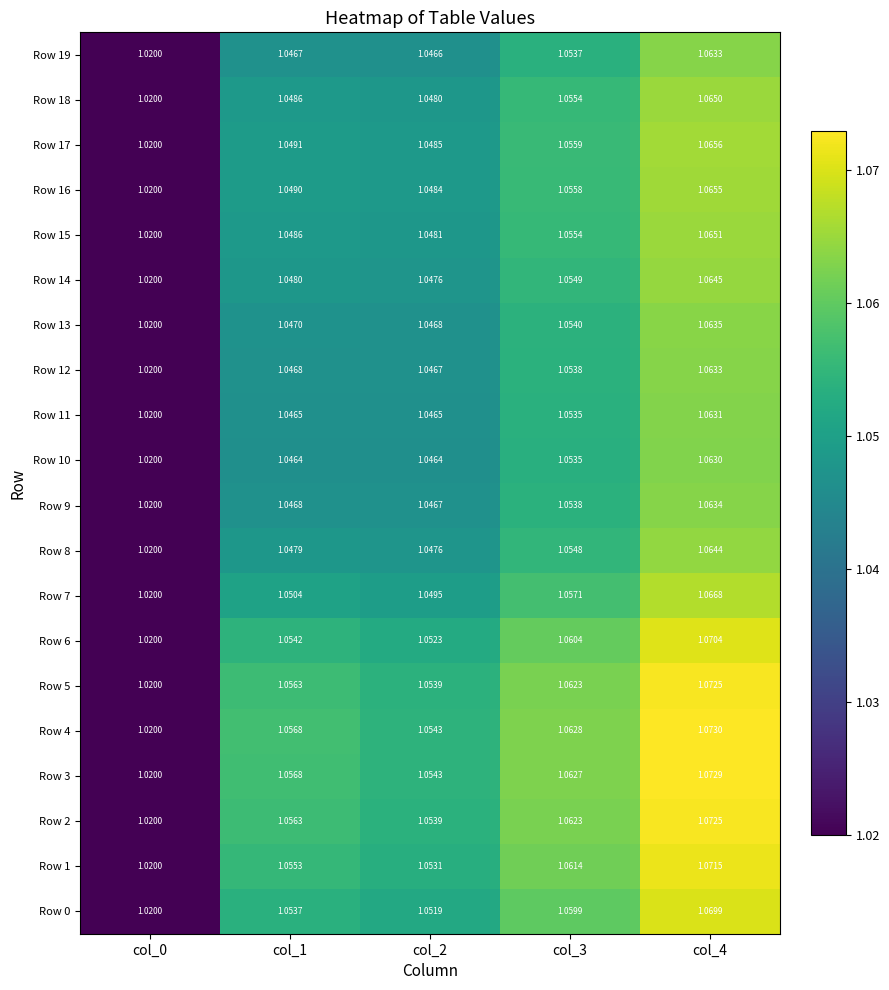

Is the value of Row 18 at col_2 greater than the value of Row 6 at col_0?

Yes